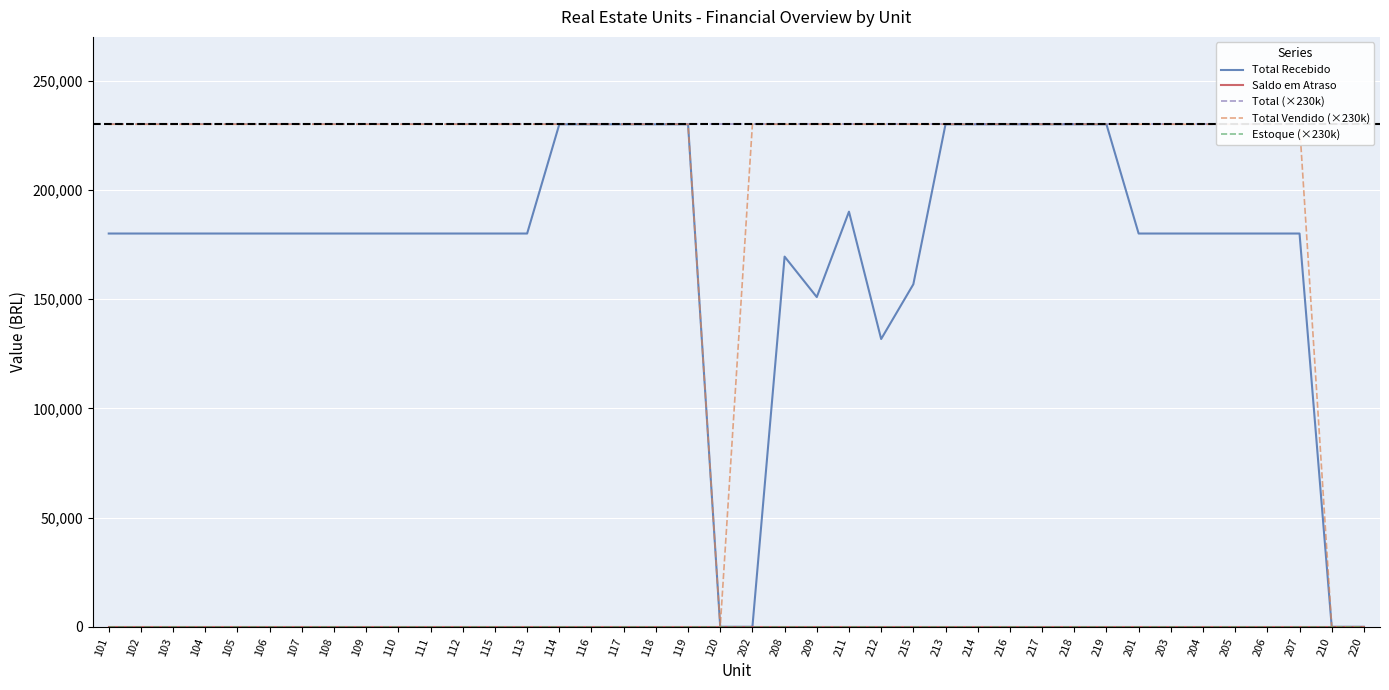

Rank the series at 219 from lowest to highest value.

Saldo em Atraso, Estoque (×230k), Total Recebido, Total (×230k), Total Vendido (×230k)